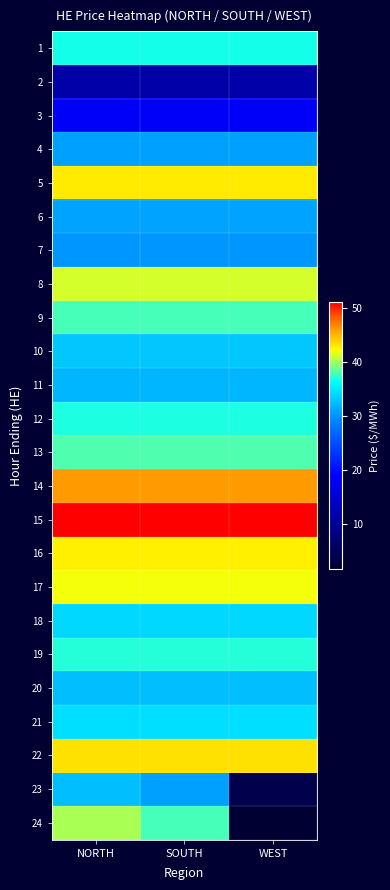

Rank the series at NORTH from lowest to highest value.

2, 3, 7, 4, 6, 11, 23, 20, 10, 18, 21, 1, 12, 19, 9, 13, 24, 8, 17, 16, 5, 22, 14, 15